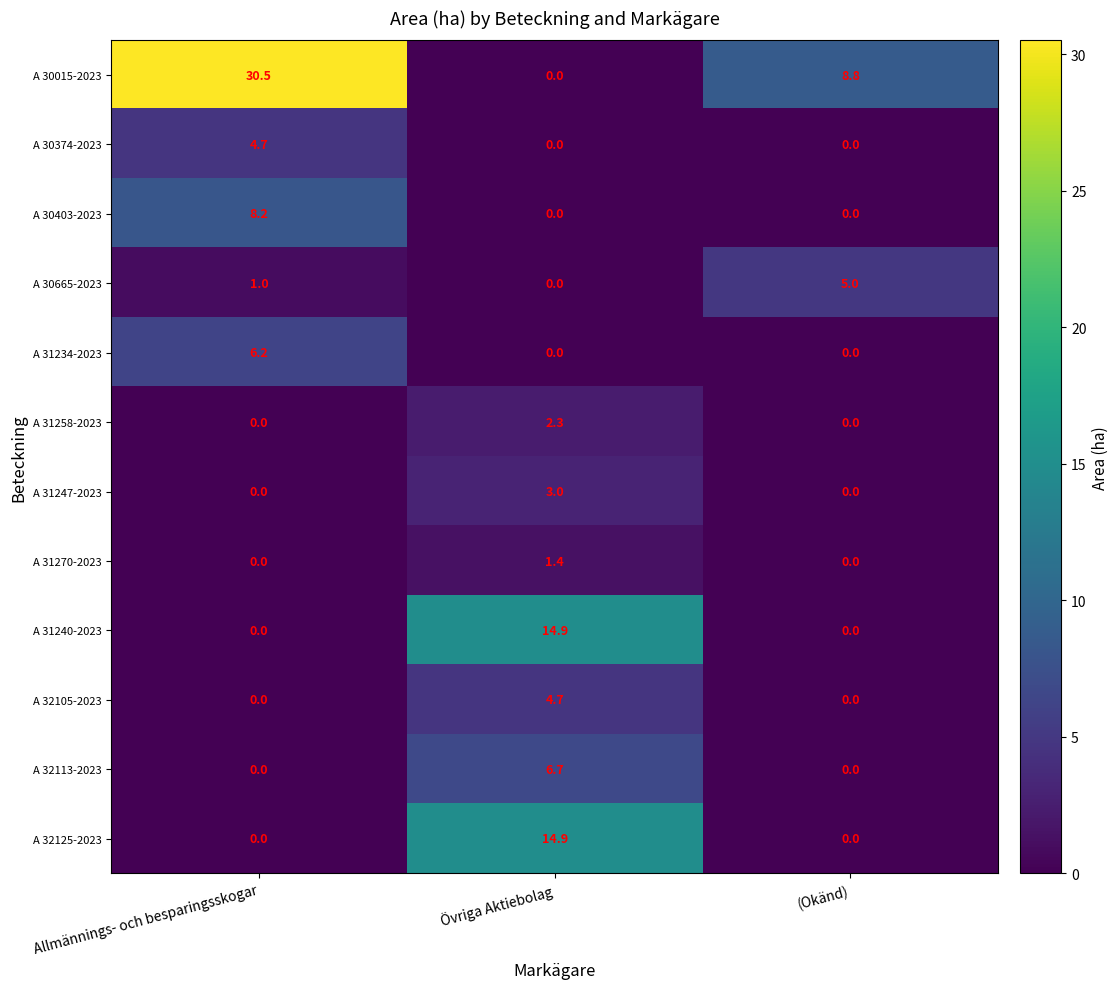

What is the difference between the highest and lowest values at Allmännings- och besparingsskogar?

30.5